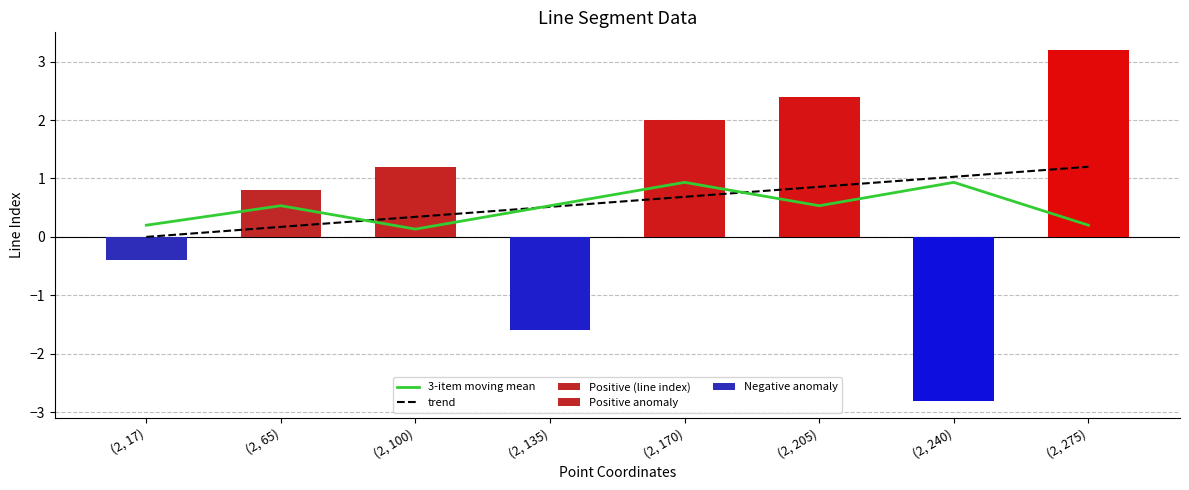

What is the approximate value at (2, 135)?

0.5